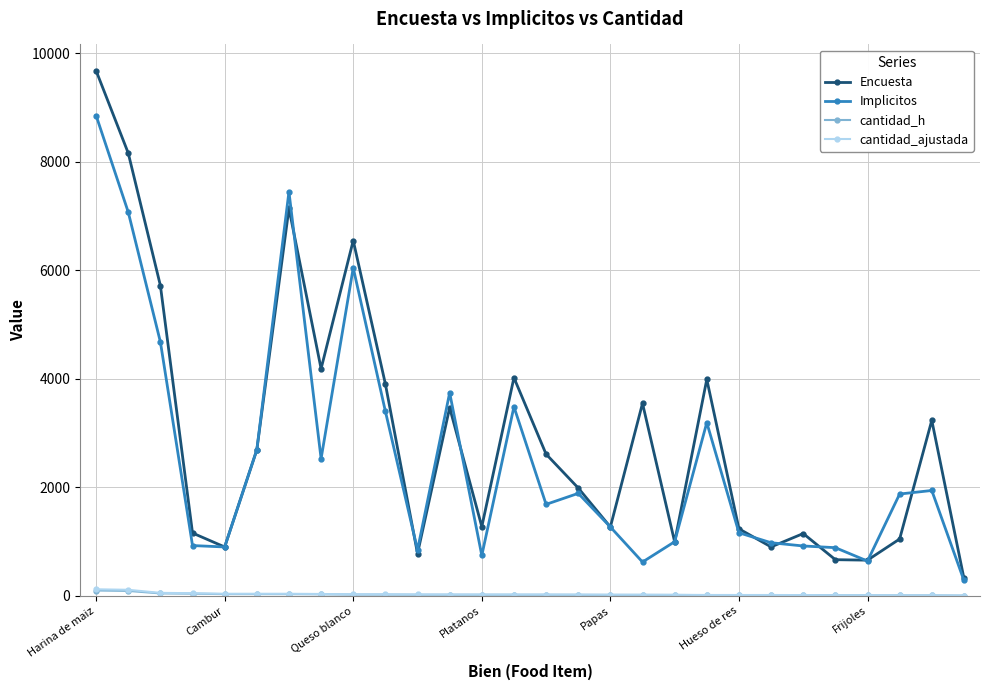

True or false: Encuesta has more than 1 points higher than both neighbors.

True